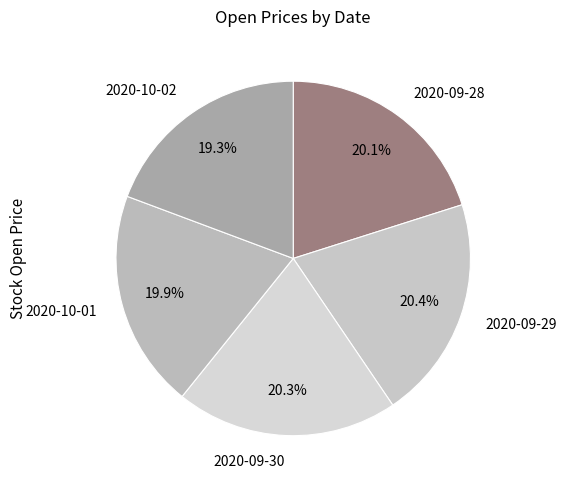

How many segments does this pie chart have?

5